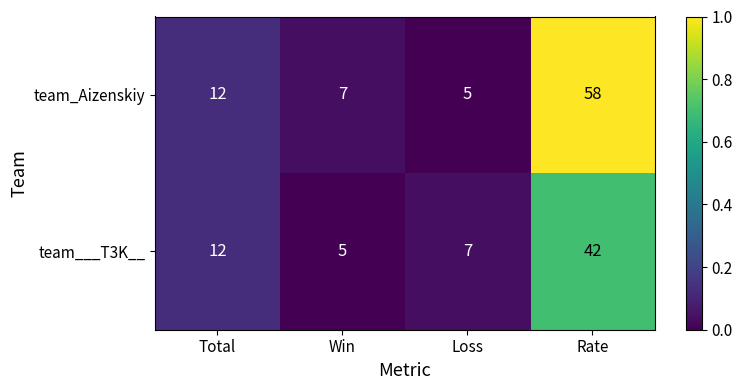

List the series in order of their peak value, highest first.

team_Aizenskiy, team___T3K__